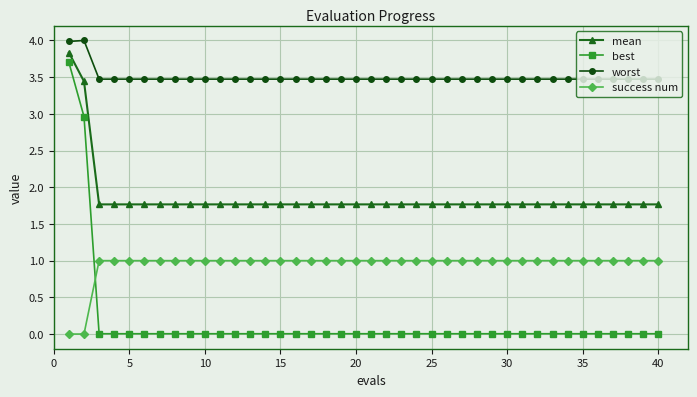

What is the highest value of the worst series?

4.0